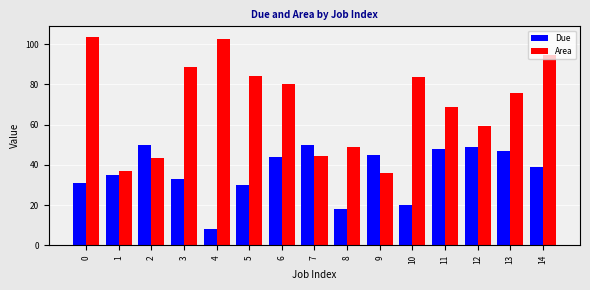

What is the approximate value of Due at 7?

50.0